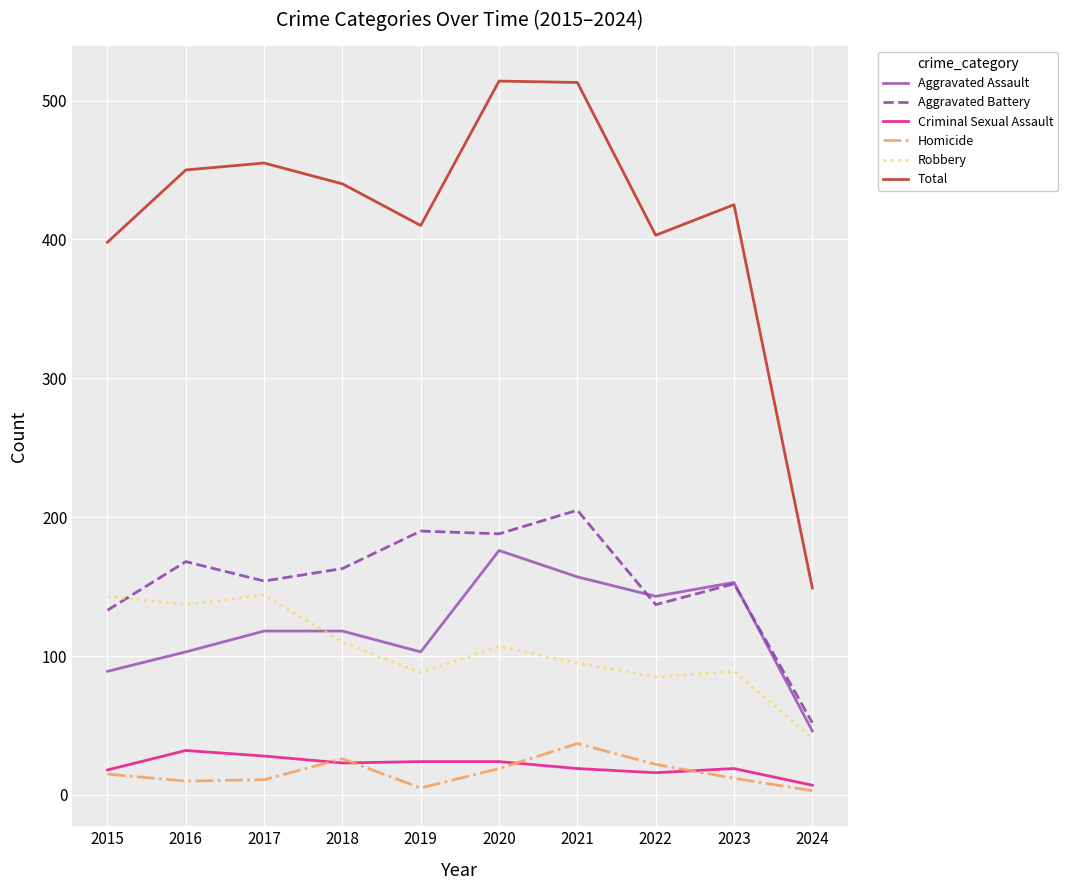

The Homicide series shows 15 at 2015. True or false?

True